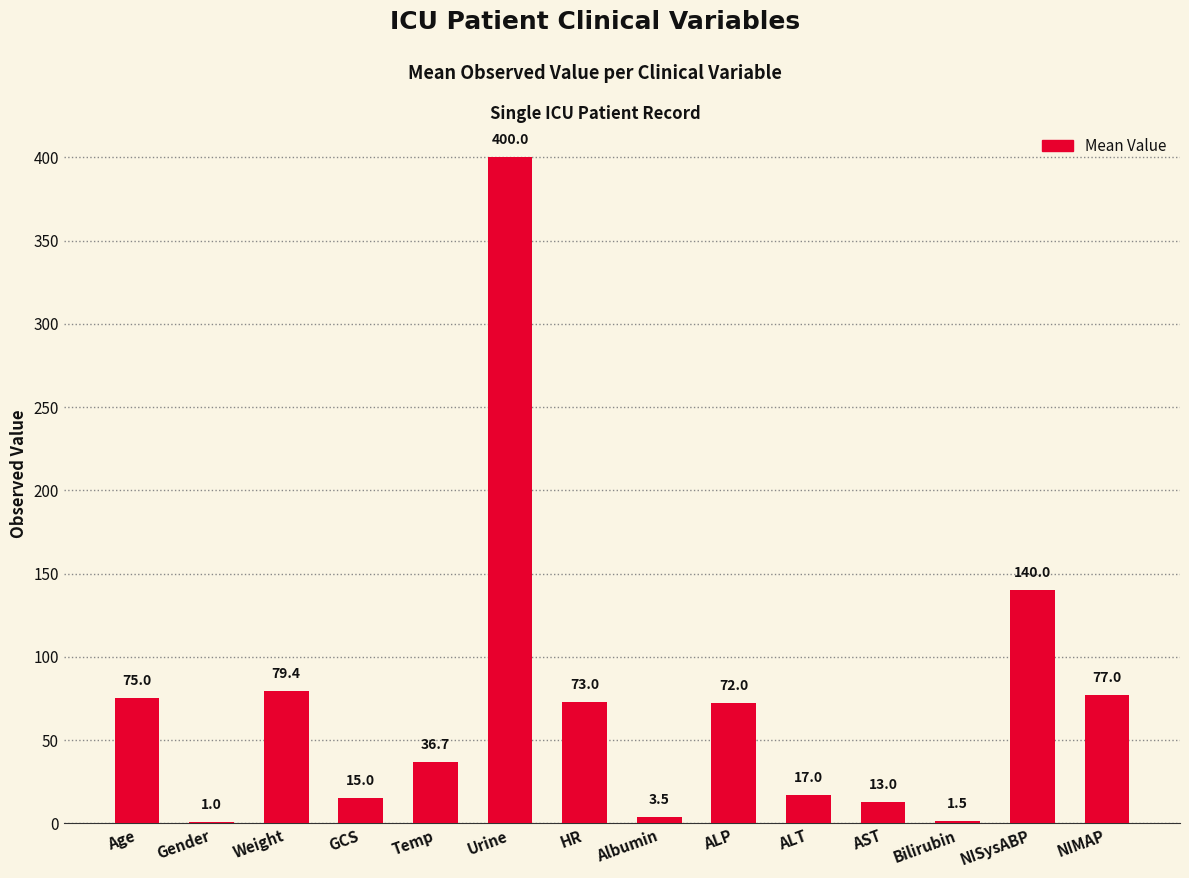

Reading left to right, what are all the values shown in this chart?

Age=75.0	Gender=1.0	Weight=79.4	GCS=15.0	Temp=36.7	Urine=400.0	HR=73.0	Albumin=3.5	ALP=72.0	ALT=17.0	AST=13.0	Bilirubin=1.5	NISysABP=140.0	NIMAP=77.0